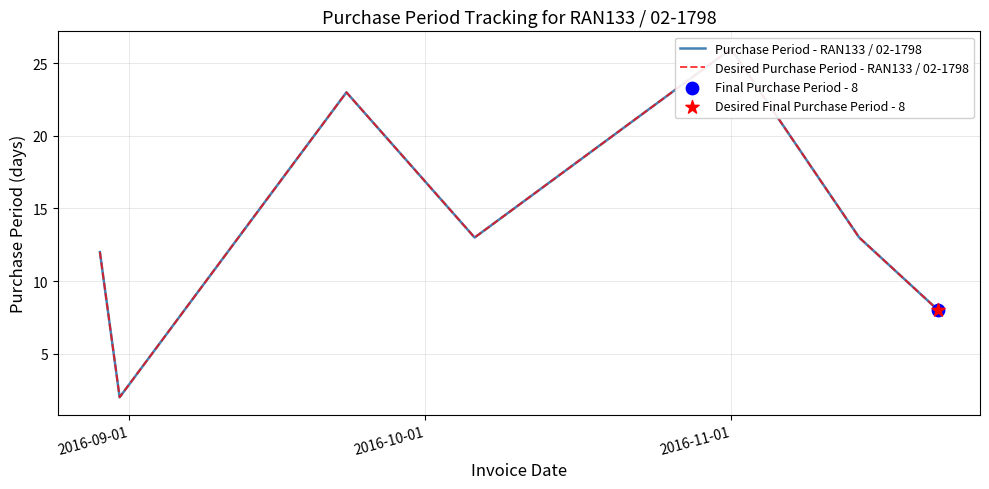

Is the value of Desired Purchase Period - RAN133 / 02-1798 at 2016-10-01 greater than the value of Purchase Period - RAN133 / 02-1798 at 4?

No